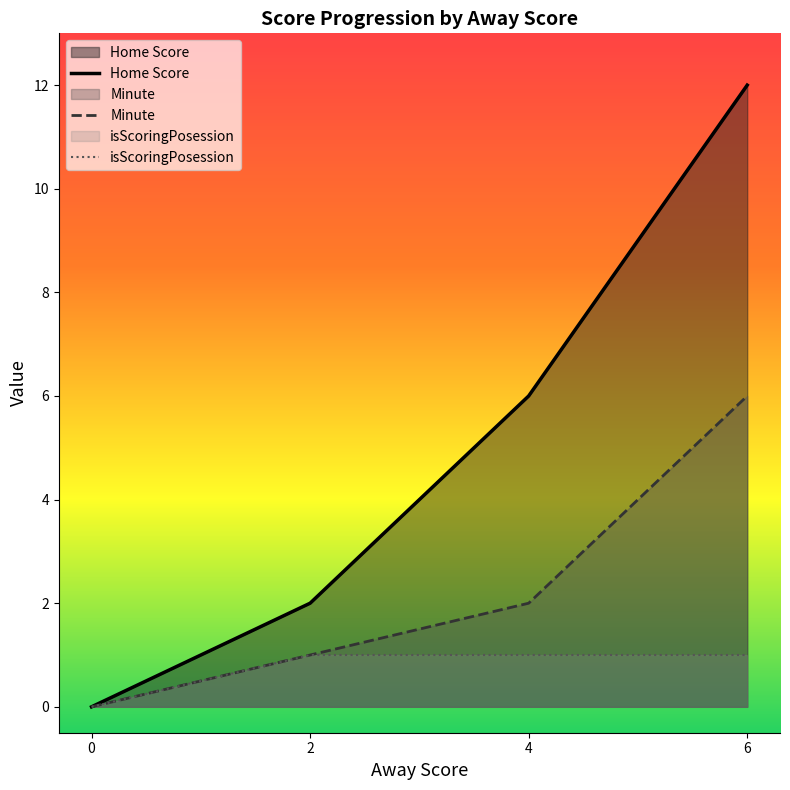

Reading left to right, extract all data points from this chart.

Home Score: 0=0	2=2	4=6	6=12
Minute: 0=0	2=1	4=2	6=6
isScoringPosession: 0=0	2=1	4=1	6=1